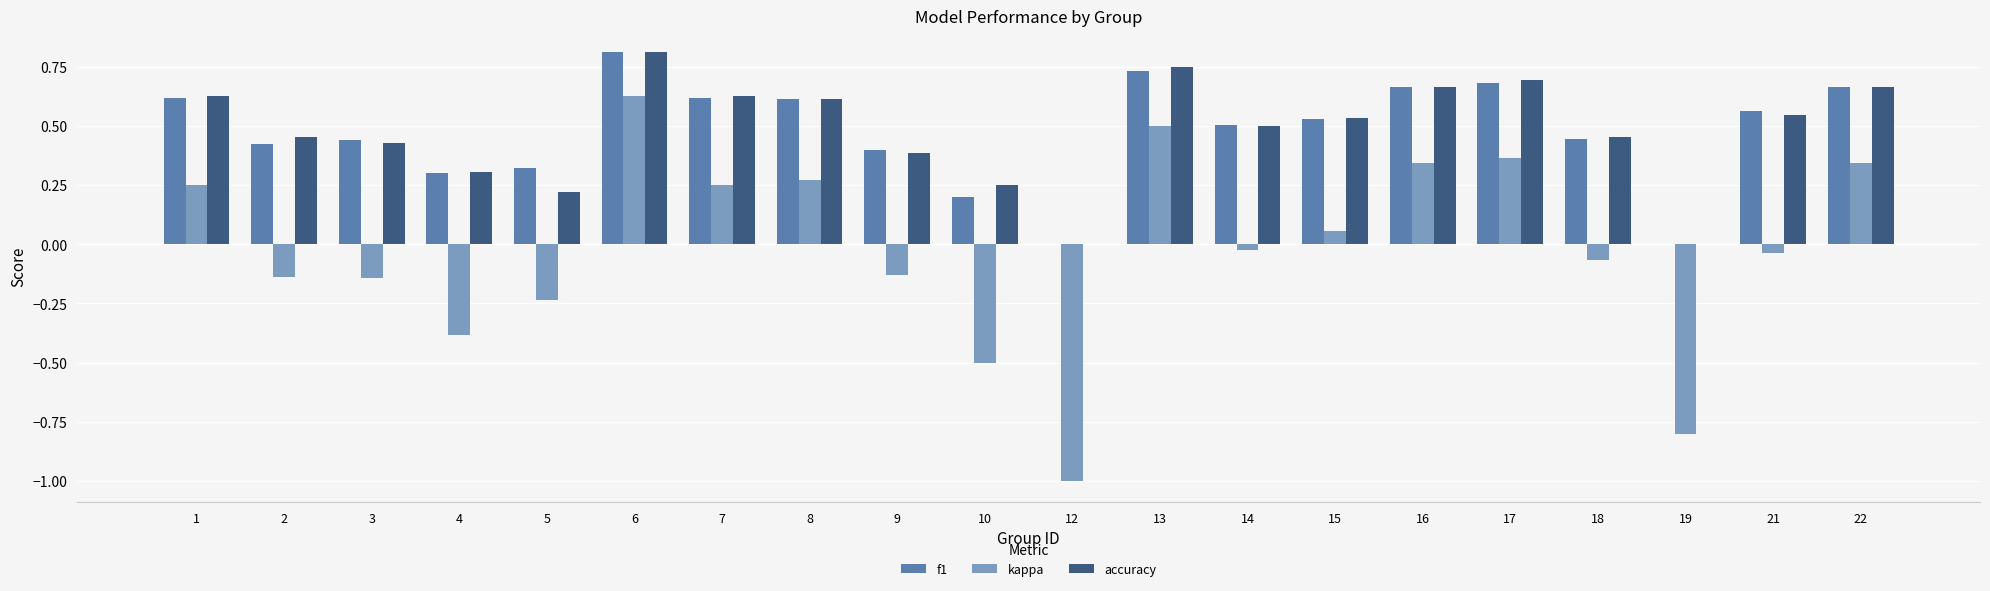

The value of kappa at 16 is 0.1. True or false?

False